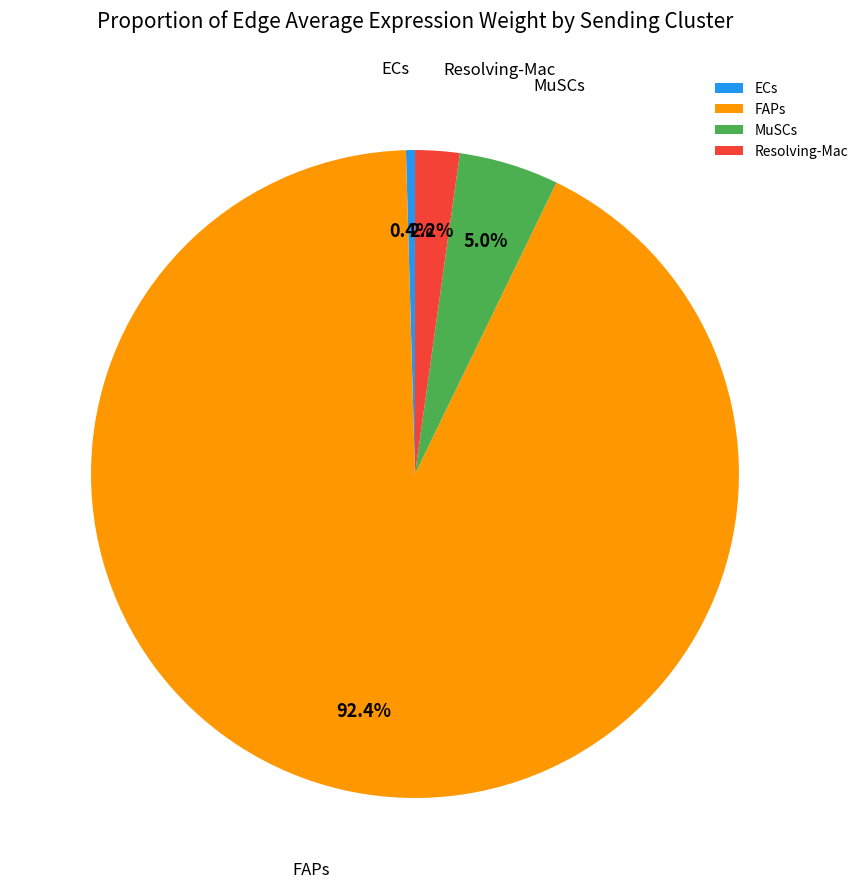

Between ECs and FAPs, which is larger?

FAPs